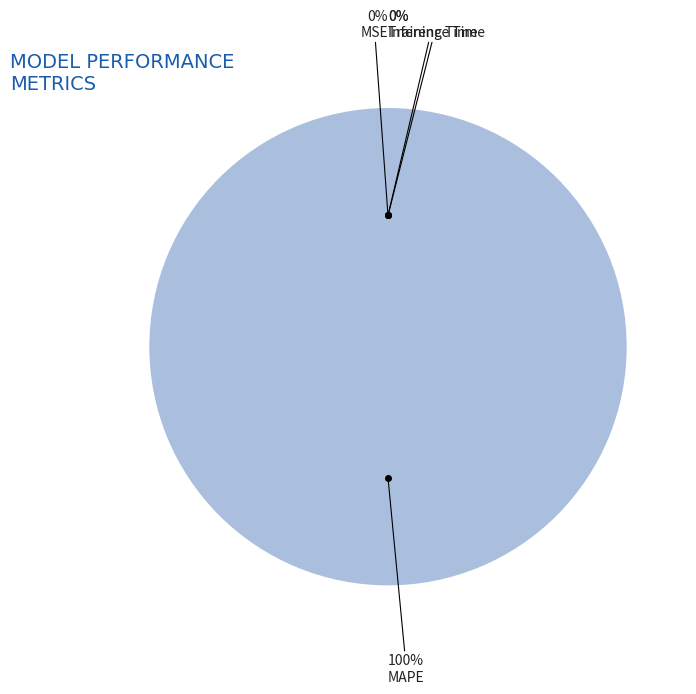

To the nearest percent, what is the average slice percentage?

25%